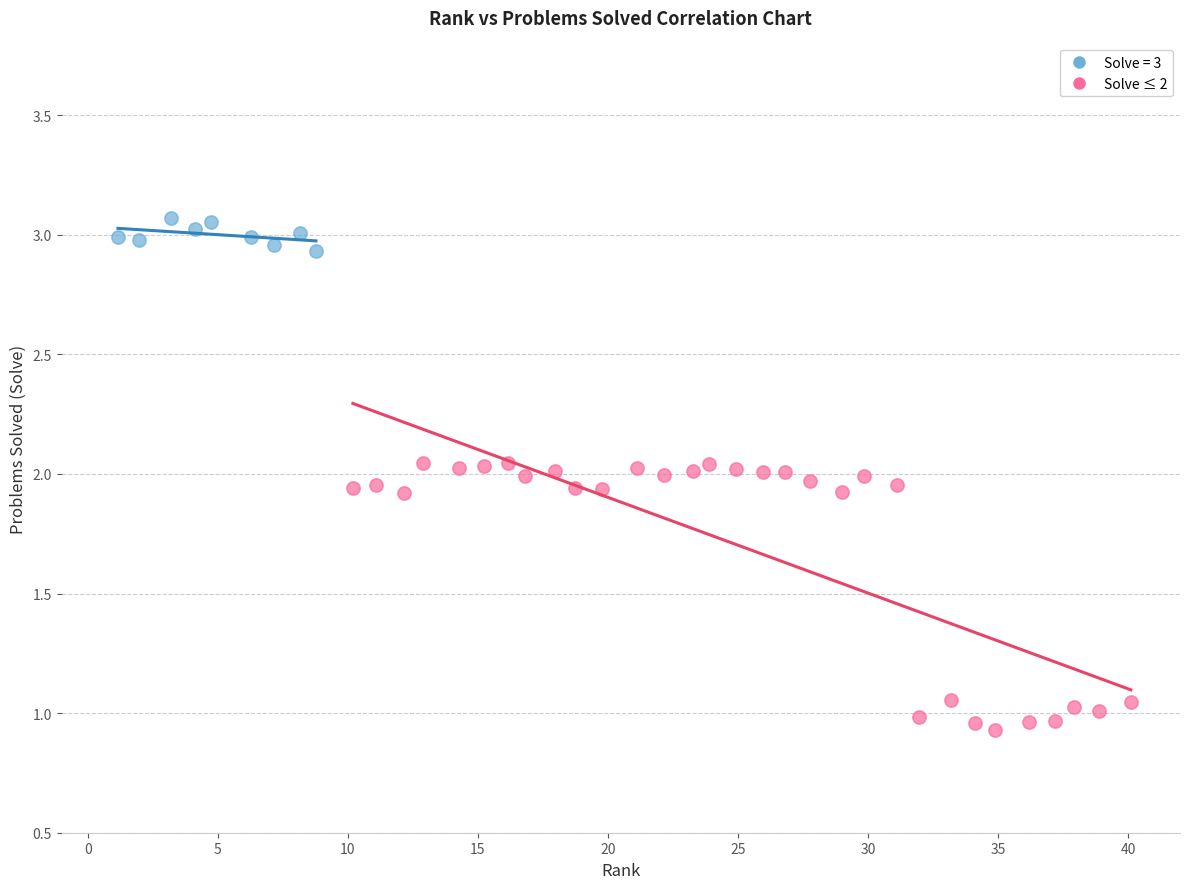

Which series reaches the maximum Y coordinate?

Solve = 3